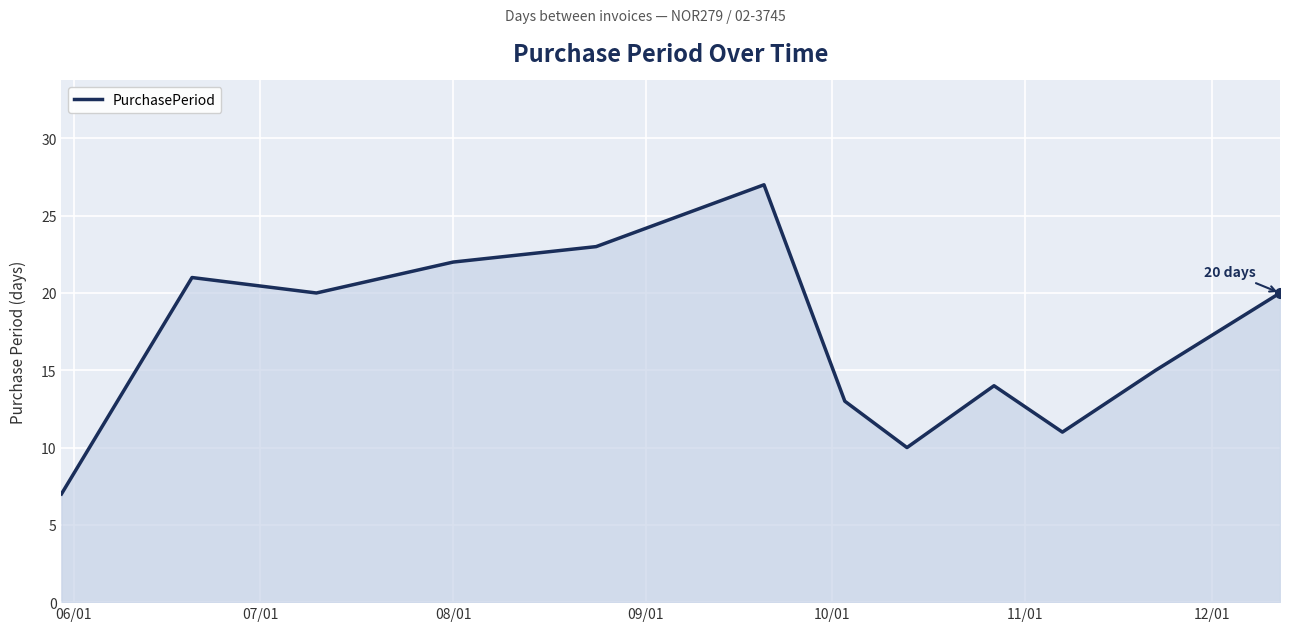

What is the smallest value displayed?

7